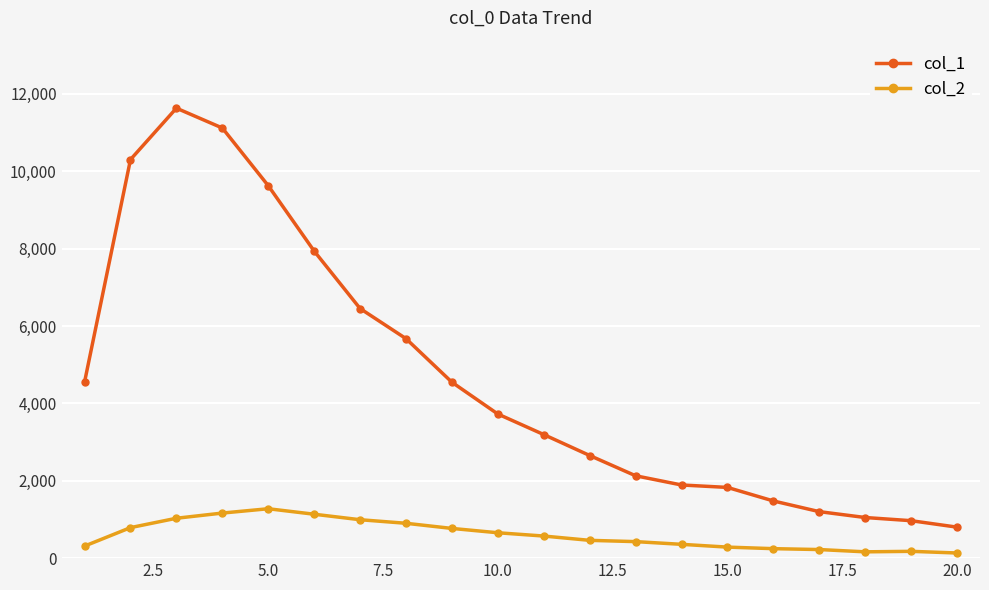

Which series has the widest spread of values?

col_1